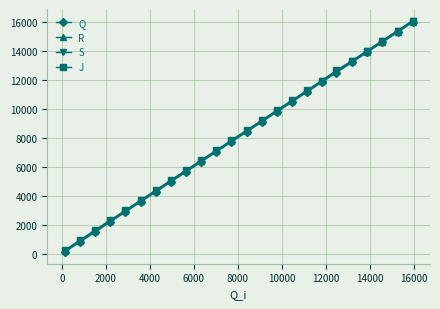

What is the difference between the second highest and second lowest values in the Q series?

14433